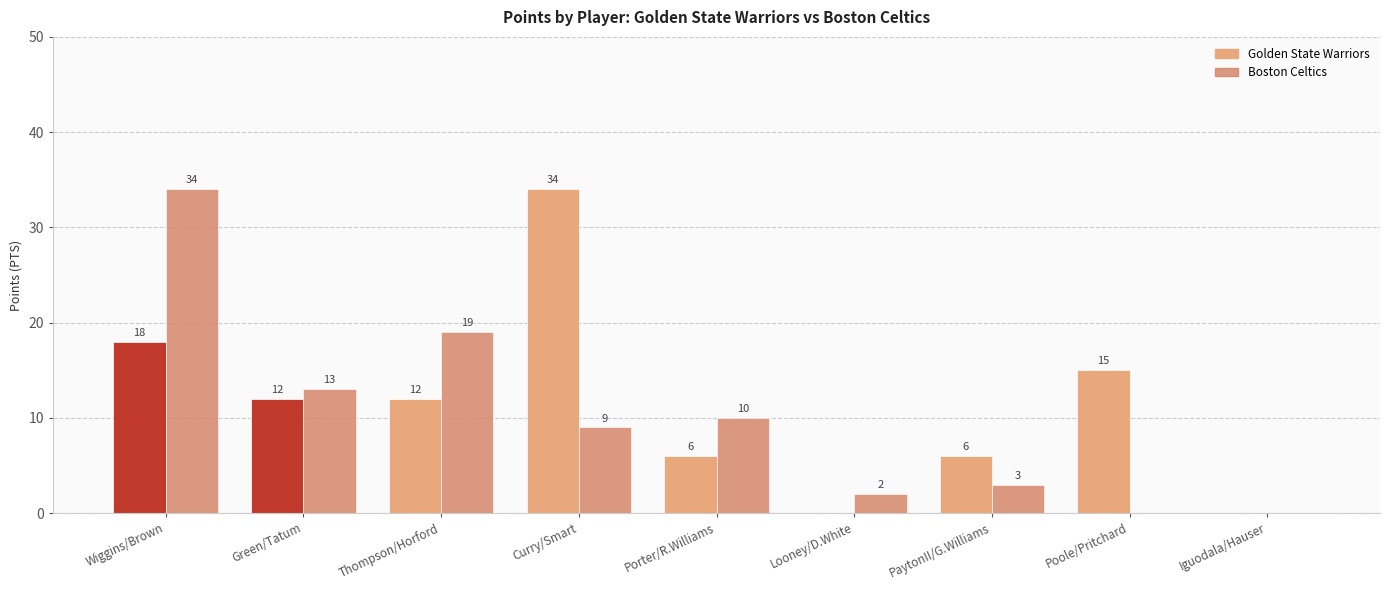

At which label does Boston Celtics reach its peak?

Wiggins/Brown